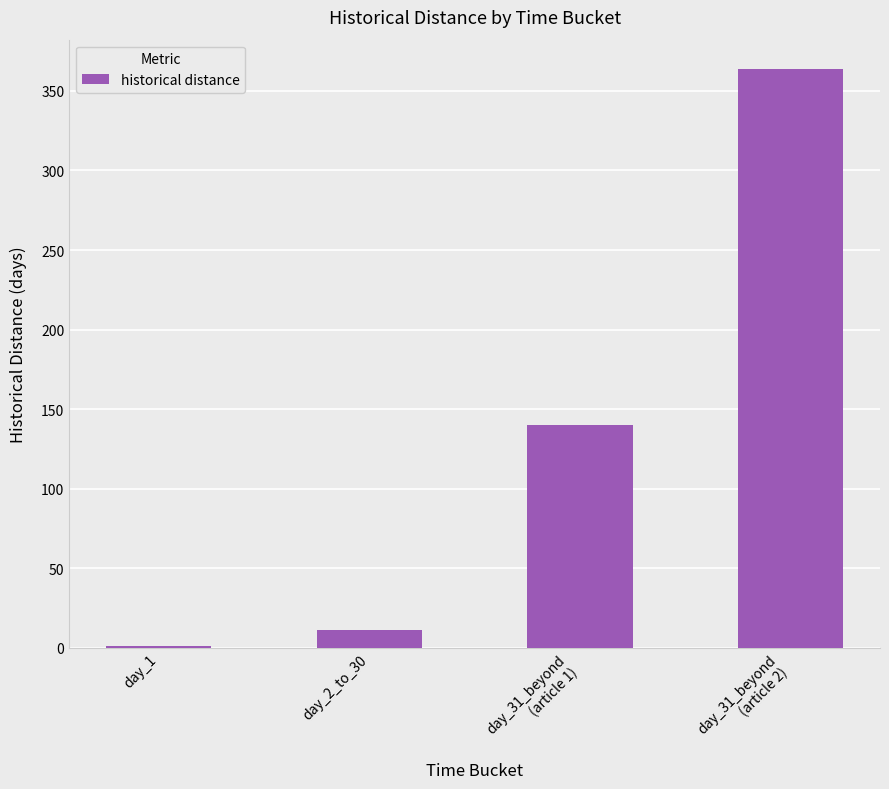

Reading left to right, extract all data points from this chart.

day_1=1	day_2_to_30=11	day_31_beyond
(article 1)=140	day_31_beyond
(article 2)=364